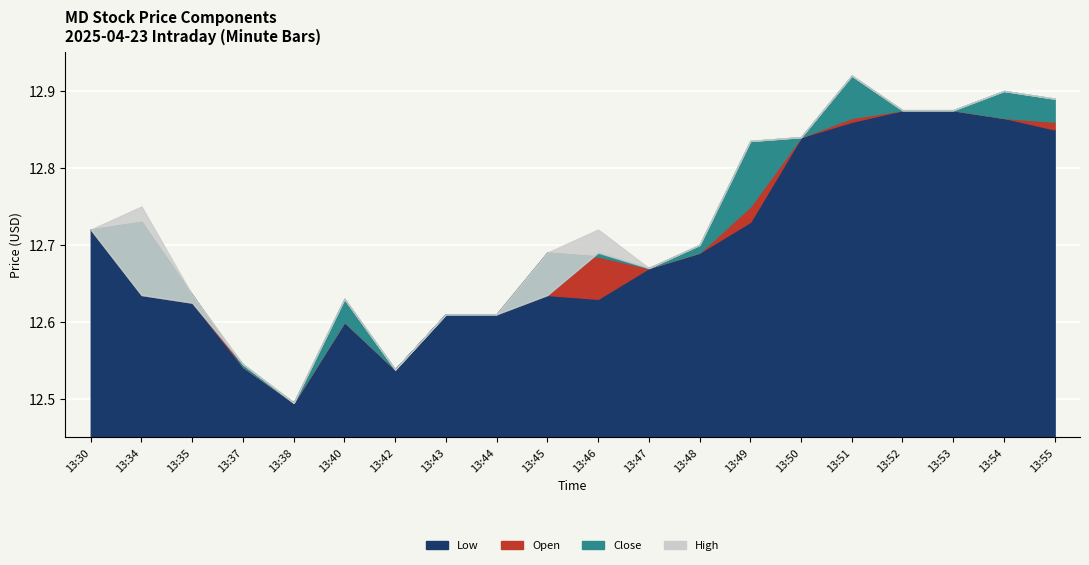

What is the difference between the maximum and second lowest values in the Low series?

0.3